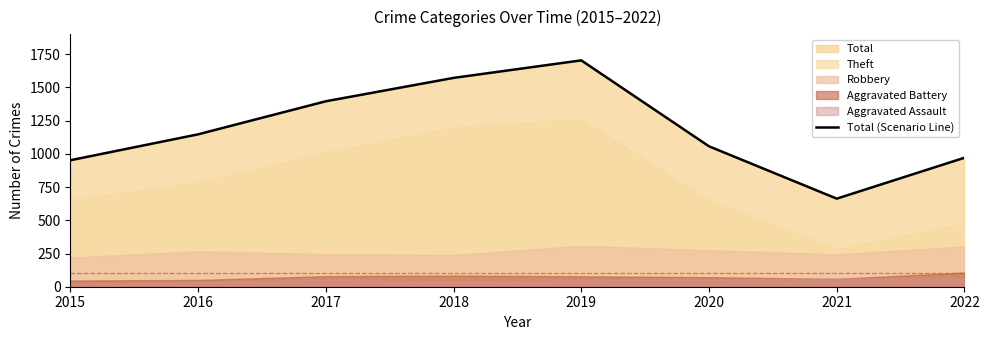

Rank the categories by value from highest to lowest.

2019, 2018, 2017, 2016, 2020, 2022, 2015, 2021